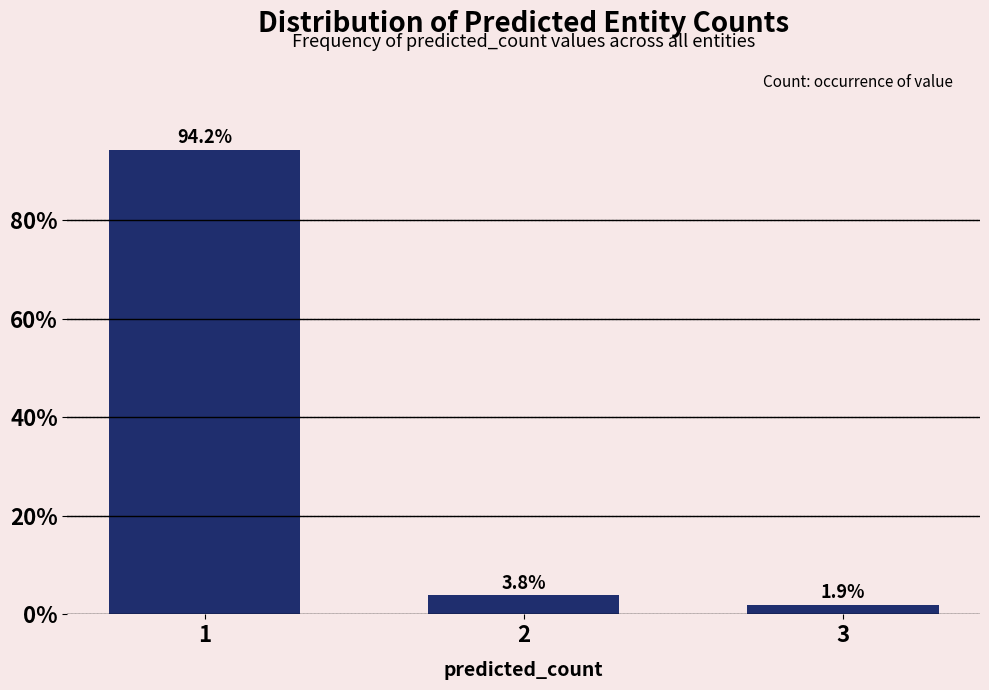

Reading right to left, extract all data points from this chart.

1.9	3.8	94.2